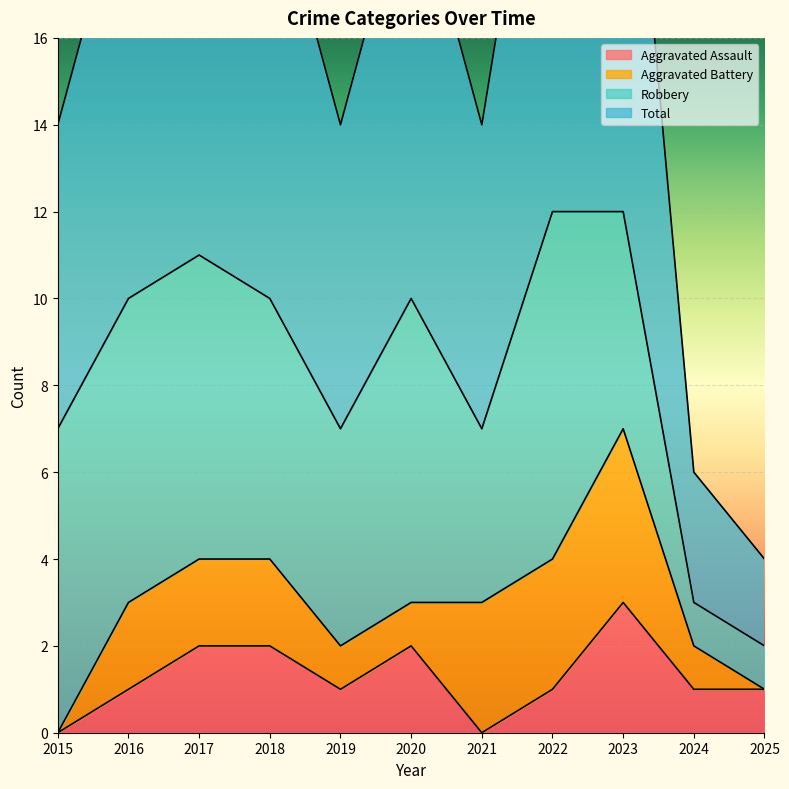

The value of Total at 2017 is 11. True or false?

True